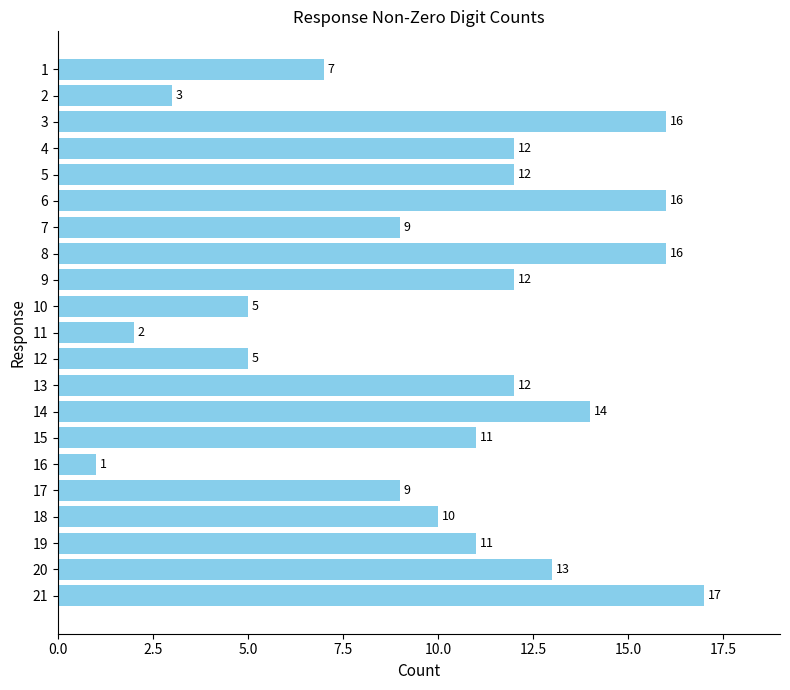

The value at 8 is 7. True or false?

False